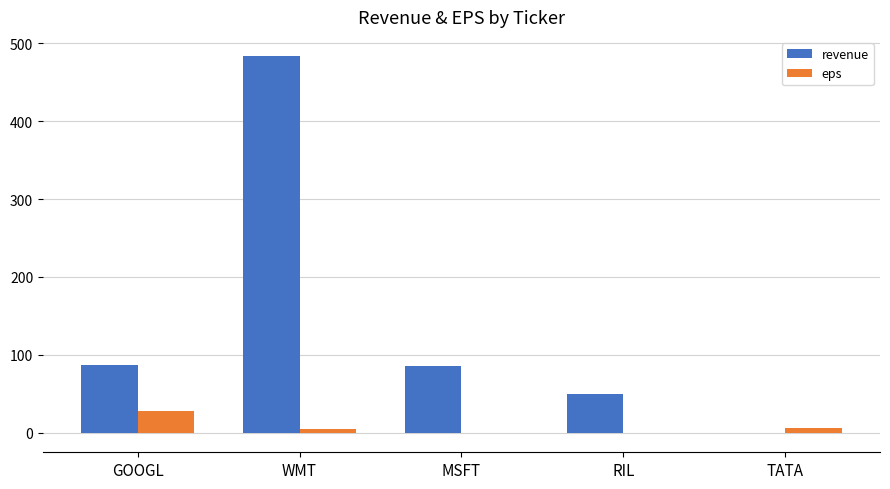

Is it true that revenue equals 85.0 at MSFT?

True